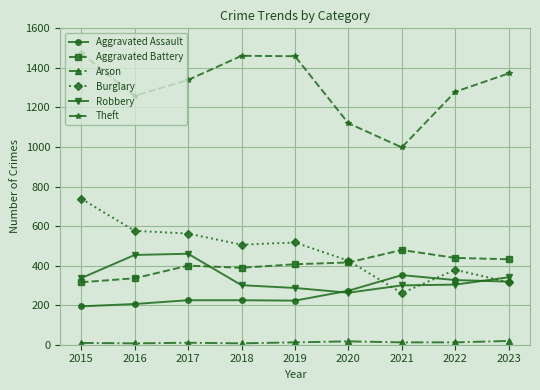

What are all the series names shown in the legend?

Aggravated Assault, Aggravated Battery, Arson, Burglary, Robbery, Theft